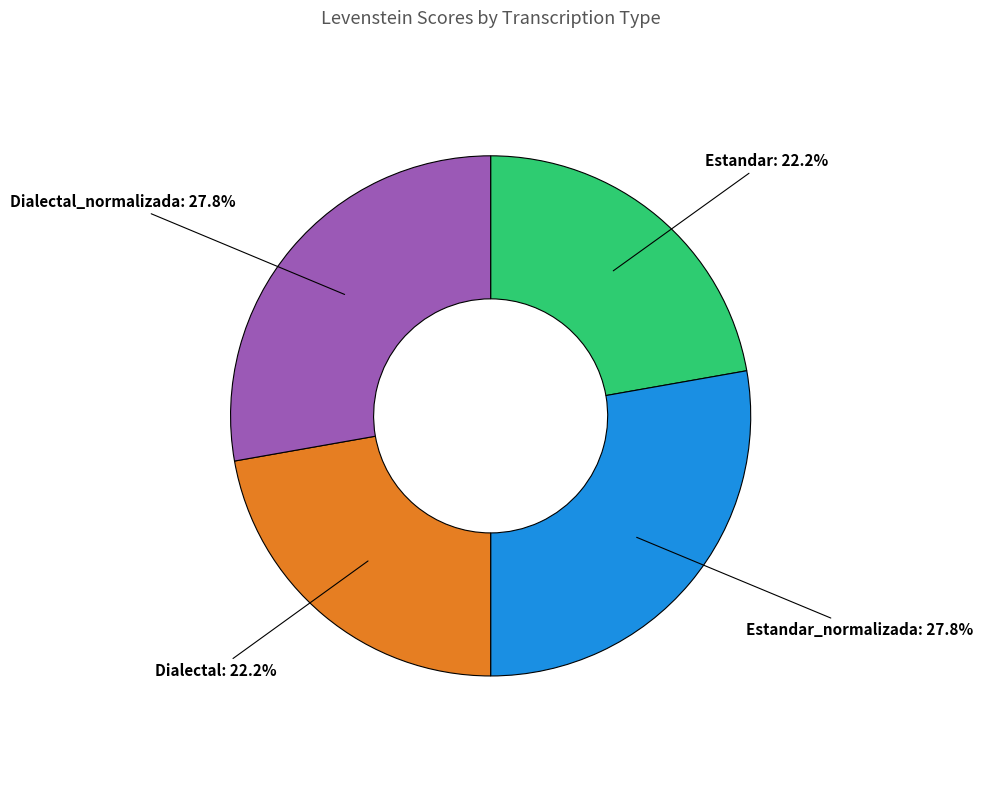

Is there any slice that represents more than half of the pie?

No